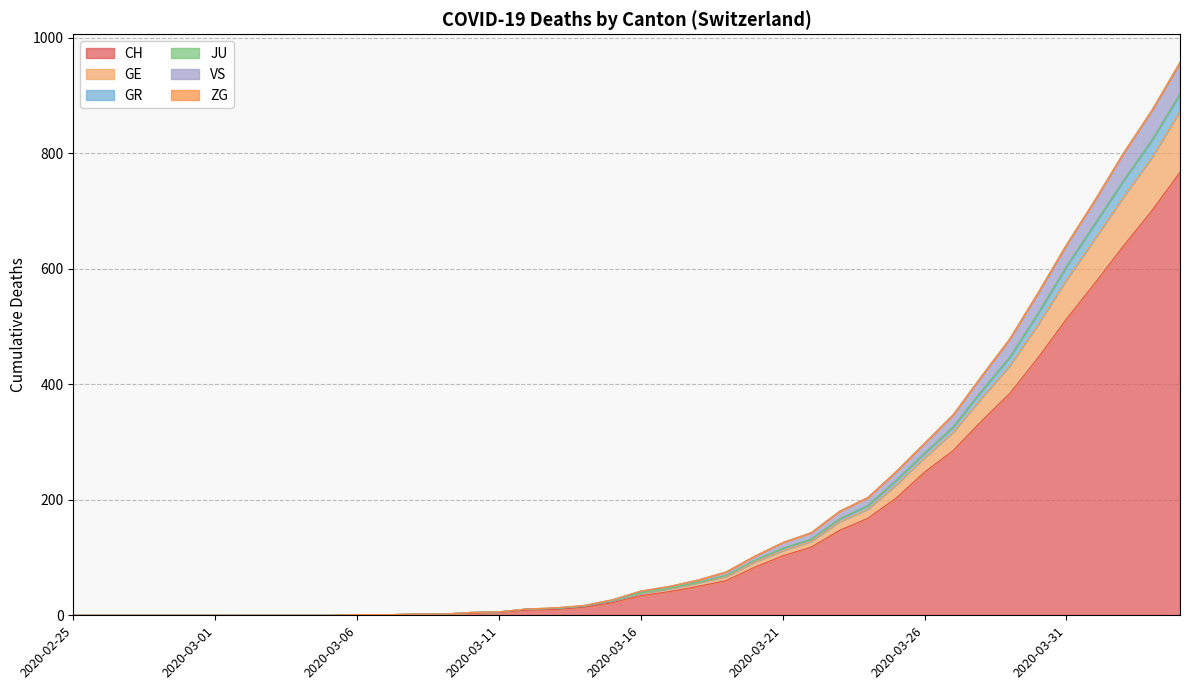

Where is GR nearest to the value 451?

2020-03-29